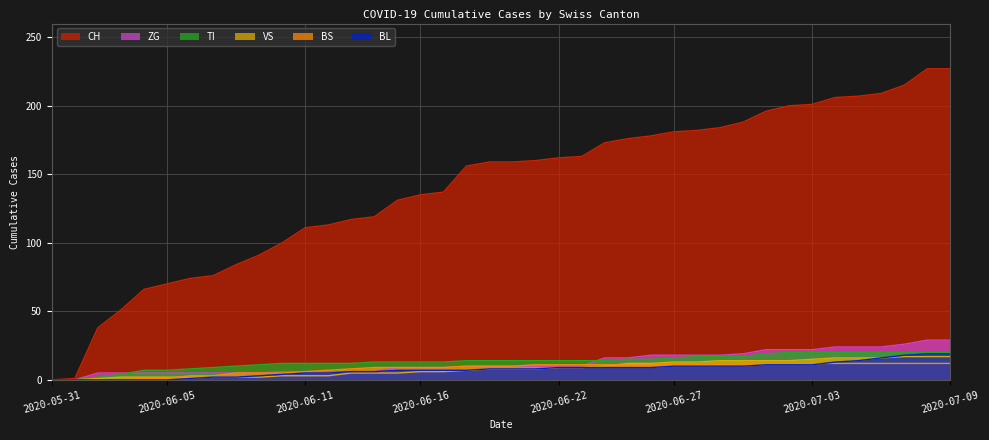

The value of ZG at 2020-06-14 is 8. True or false?

False